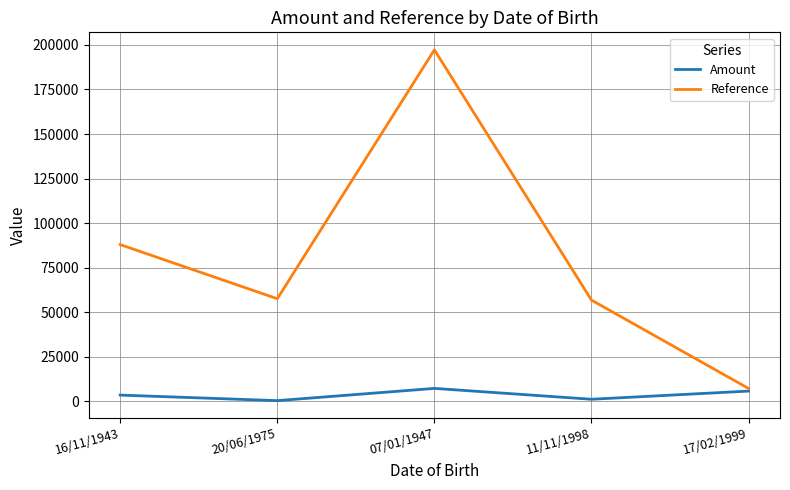

What is the highest value of the Amount series?

7177